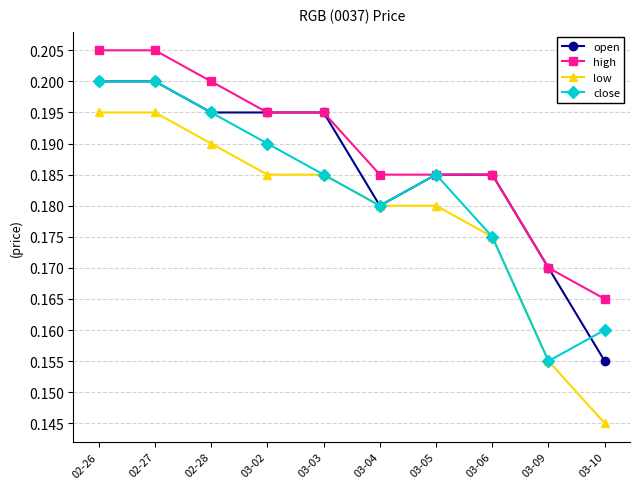

At which label does low reach its minimum?

03-10